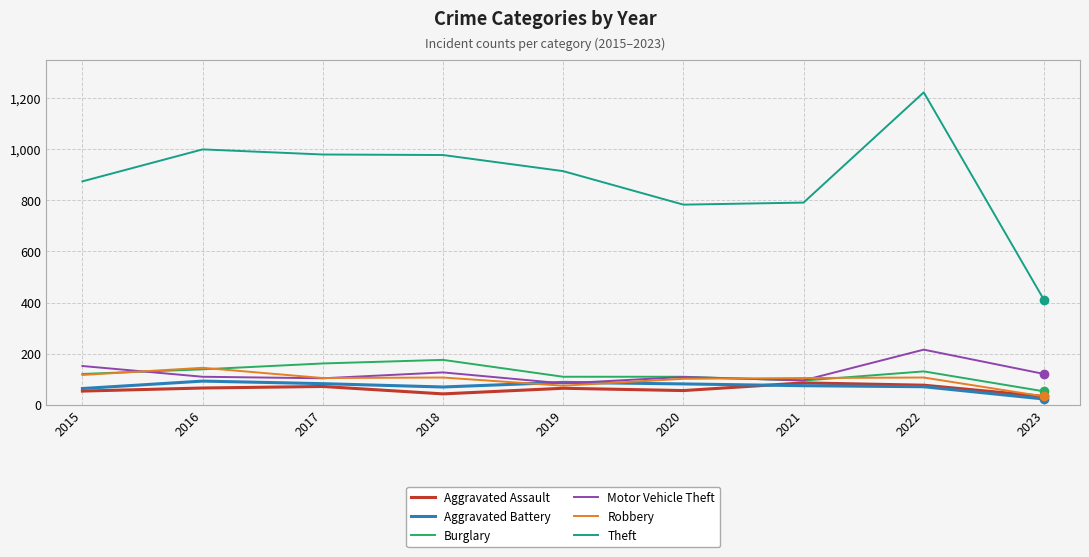

What is the lowest value of the Aggravated Assault series?

33